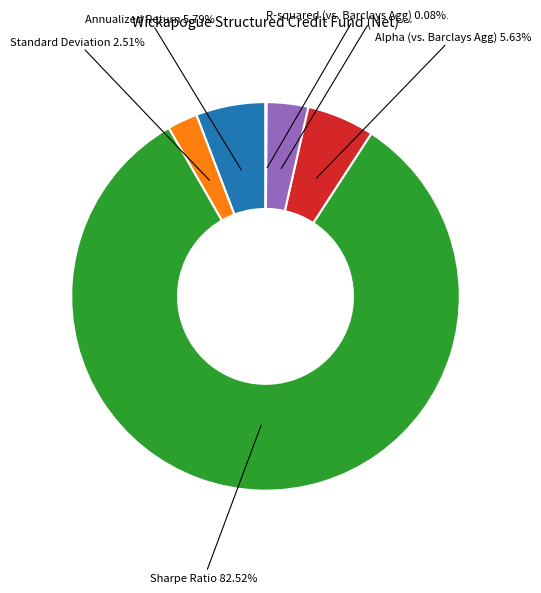

Does any single category account for the majority?

Yes